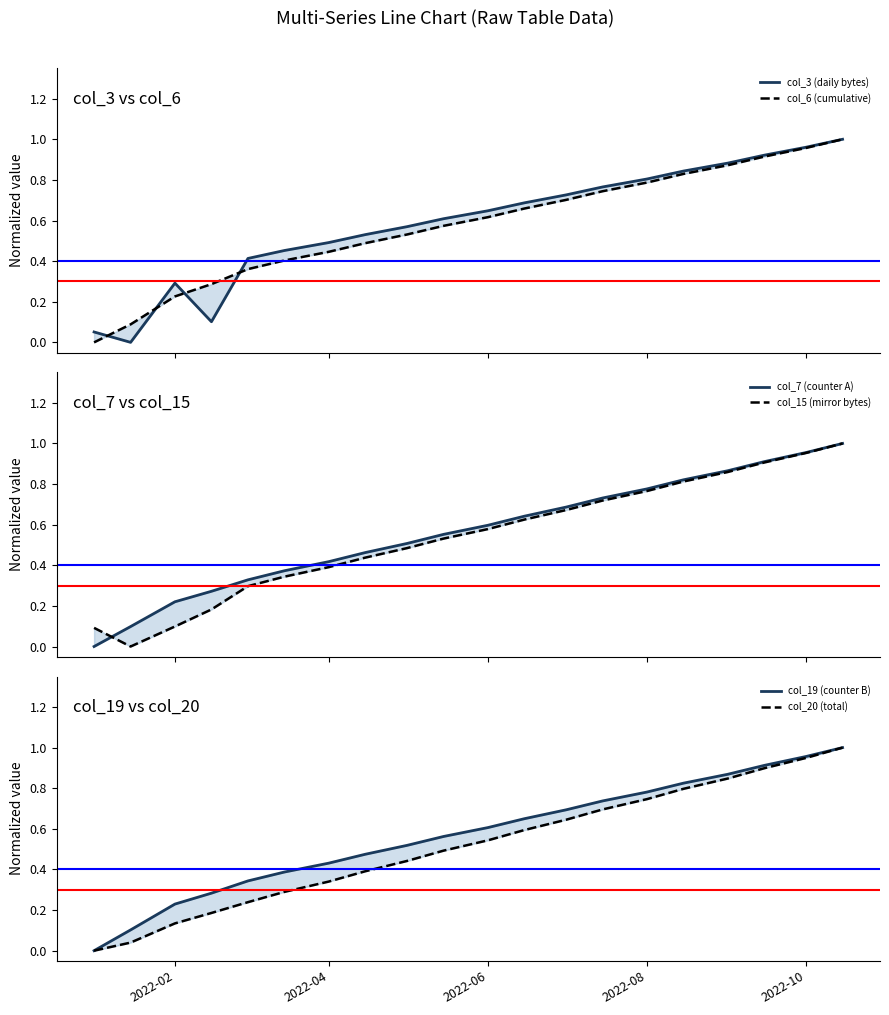

What is the difference between the highest and lowest values at 2022-02?

0.1